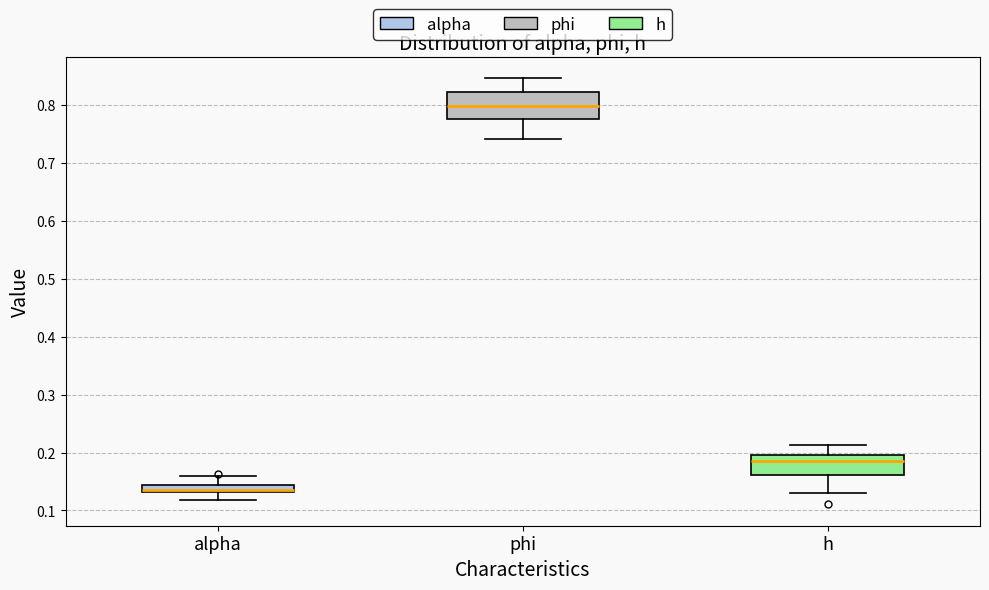

Where does the upper whisker of the box for h end on the y-axis? The values are not printed on the chart, so give them approximately, as read against the axis.

0.21